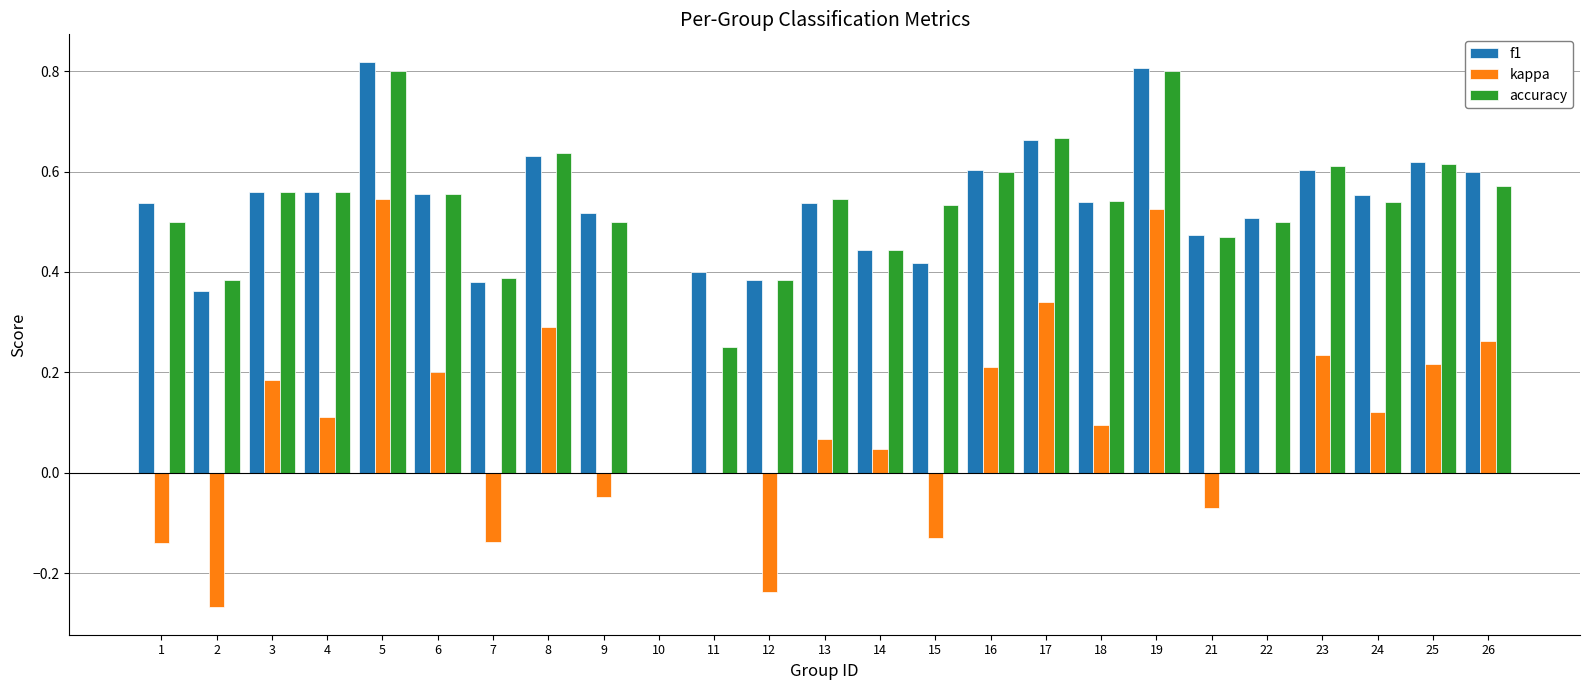

How many distinct data groups are displayed?

3